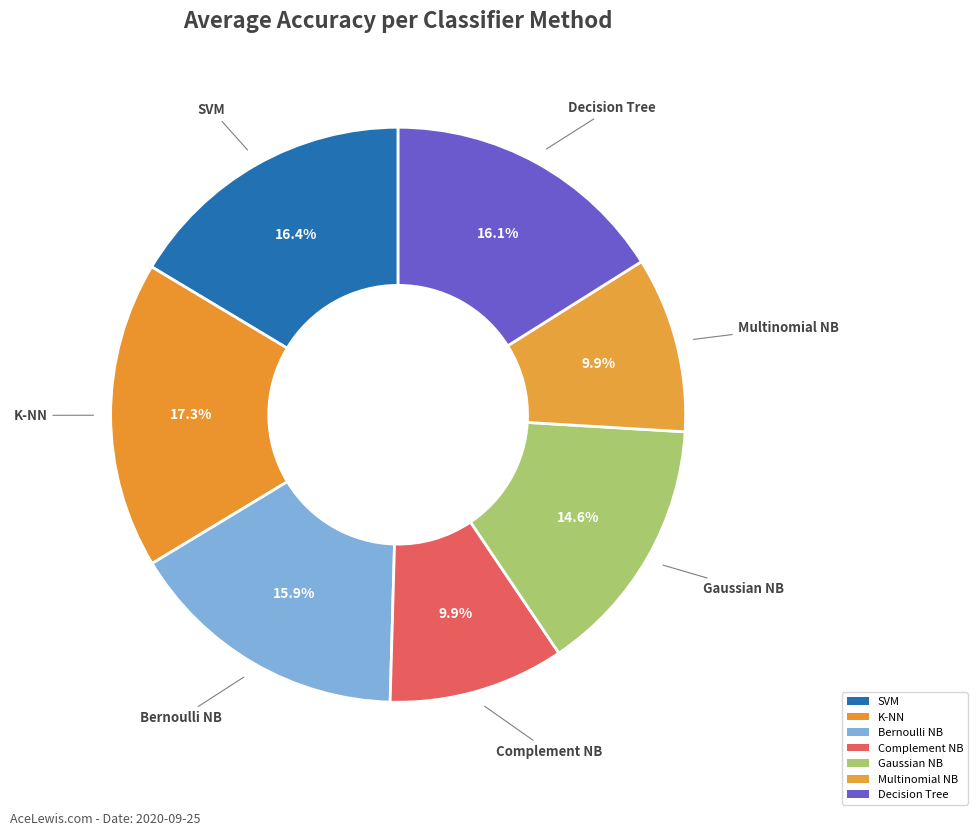

To the nearest percent, what is the average slice percentage?

14%